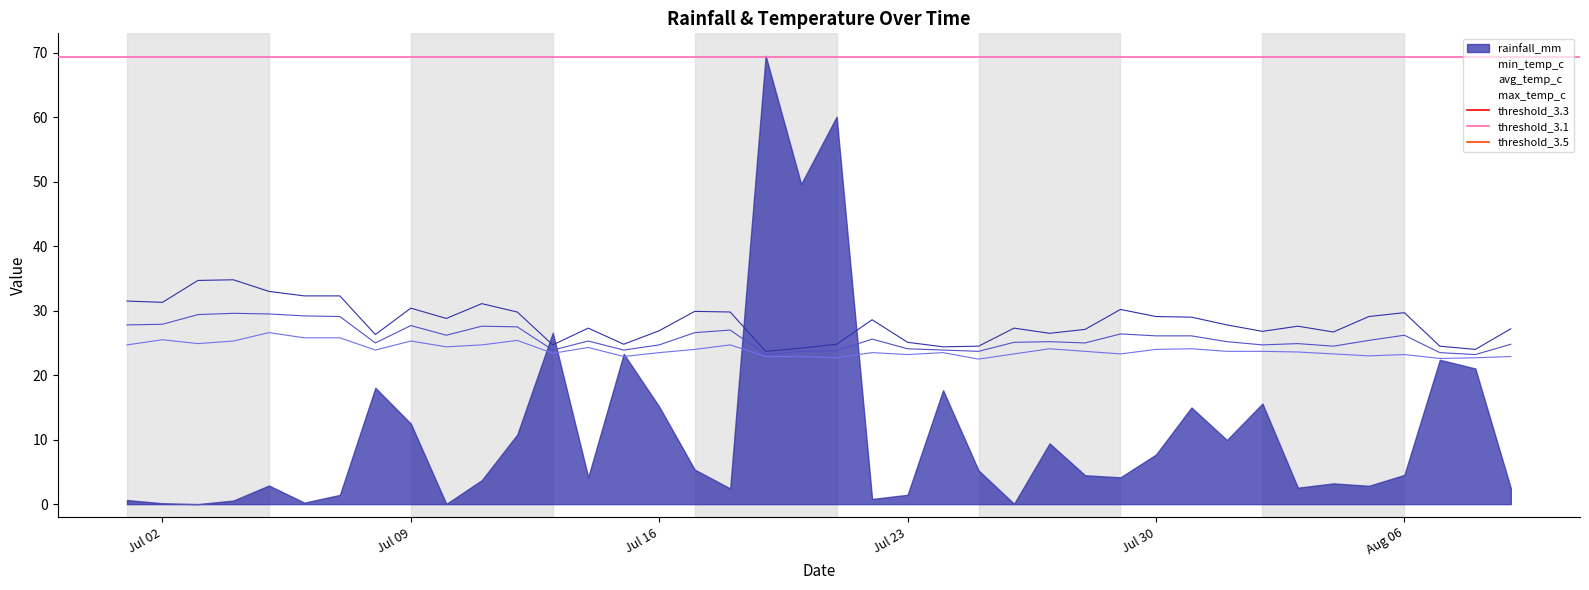

What is the difference between the avg_temp_c values at 2024-07-06 and 2024-07-26?

4.1